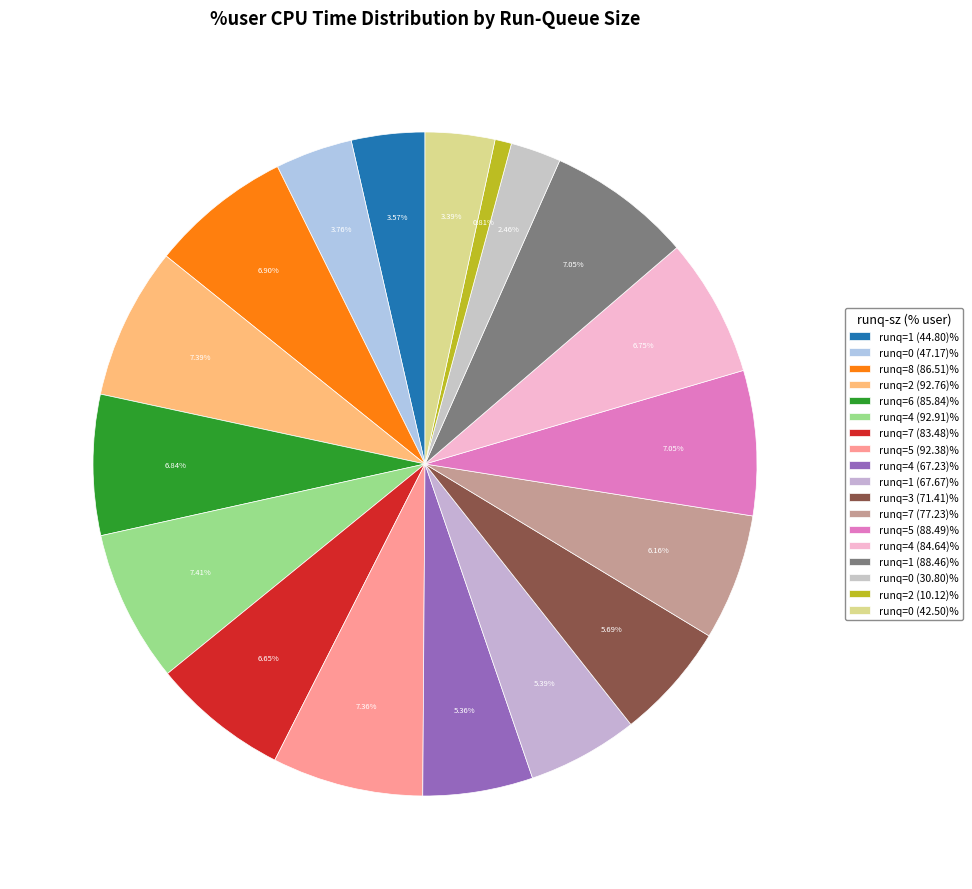

How many slices are in this pie chart?

18